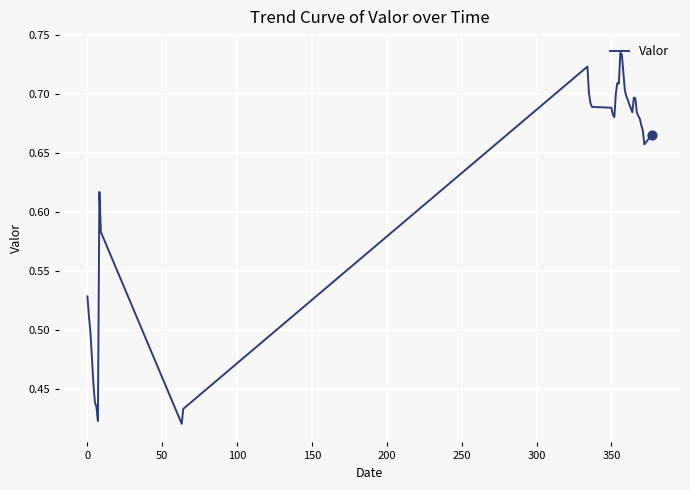

What is the difference between the maximum and minimum values?

0.3